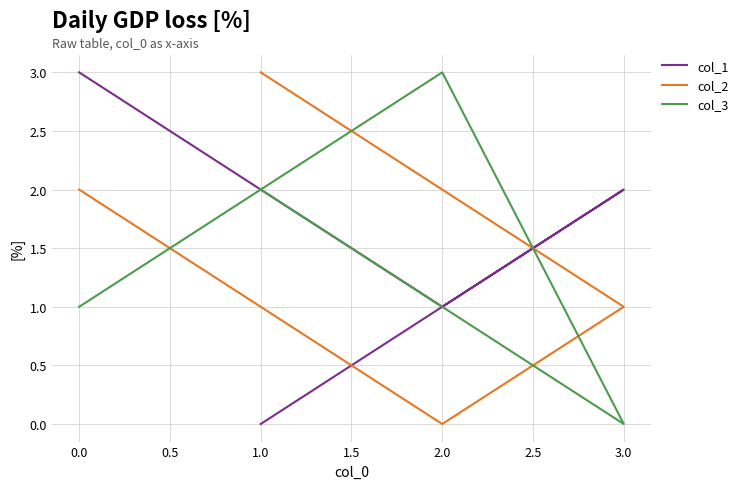

What are all the series names shown in the legend?

col_1, col_2, col_3